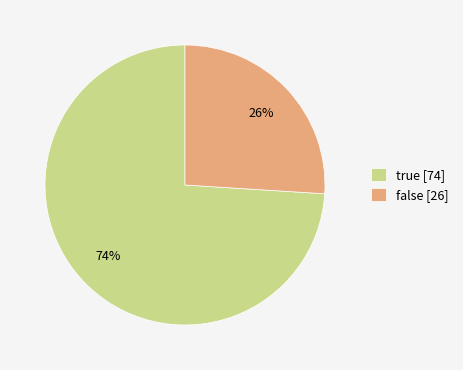

Count the number of slices in the pie.

2